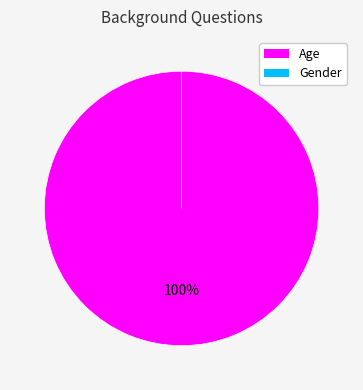

Rank the categories by value from lowest to highest.

Gender, Age